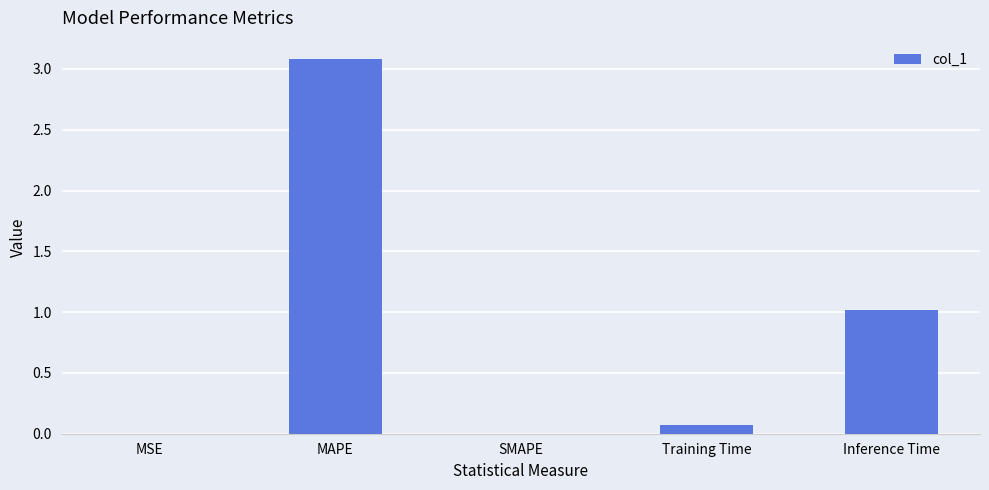

Is it true that the value at Inference Time is 1.7?

False